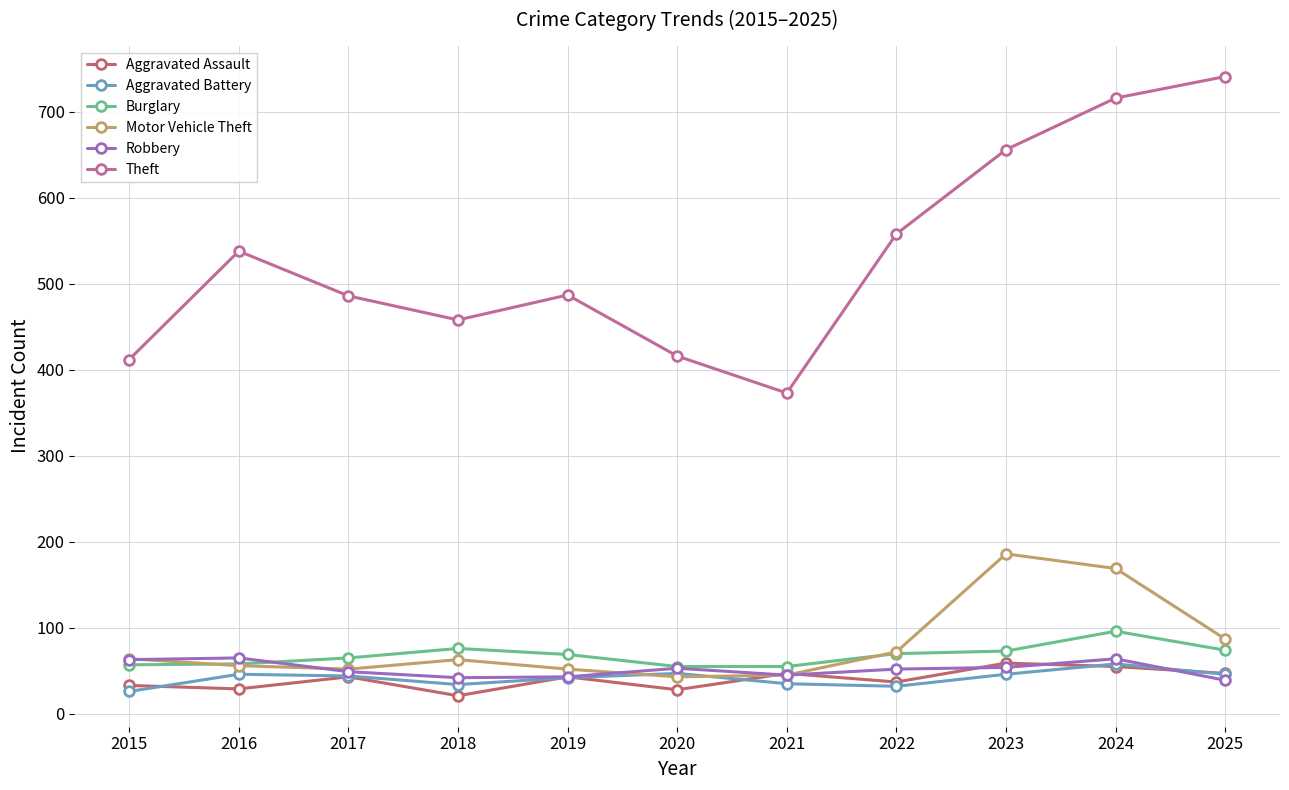

How many data points does each series have?

11